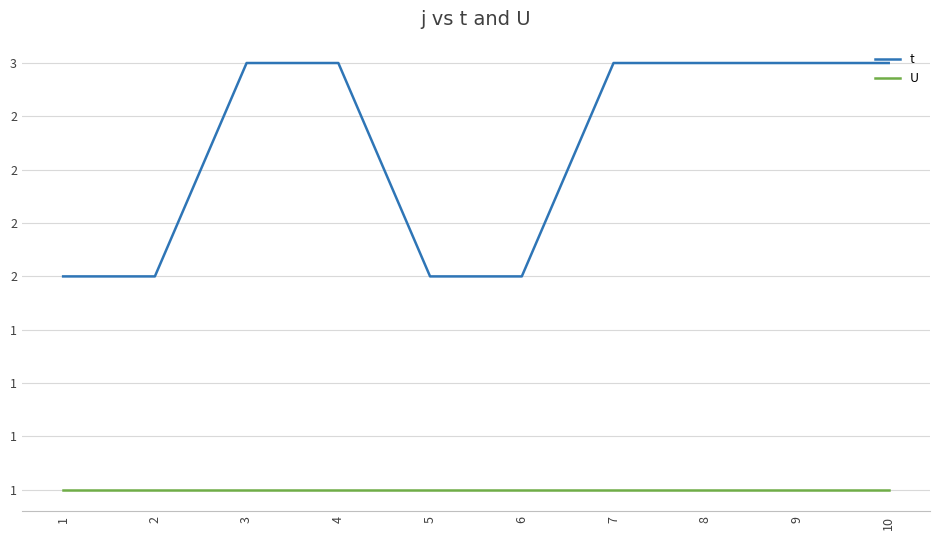

What is the approximate value of t at 7?

3